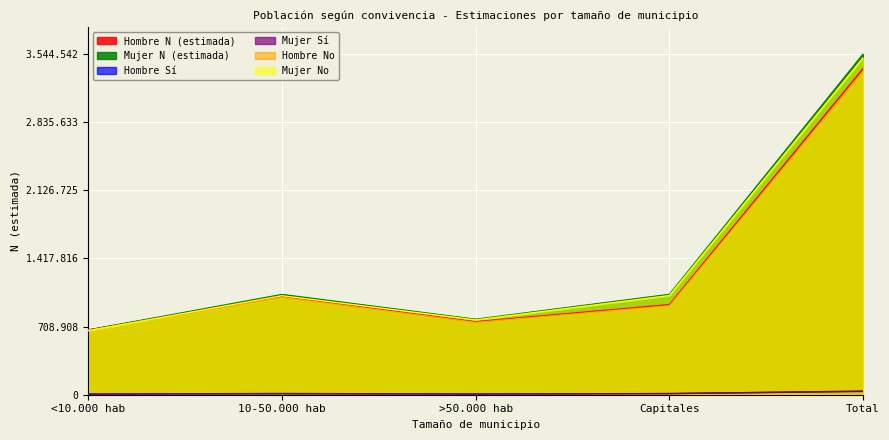

At how many categories does at least one series exceed 3147970?

1